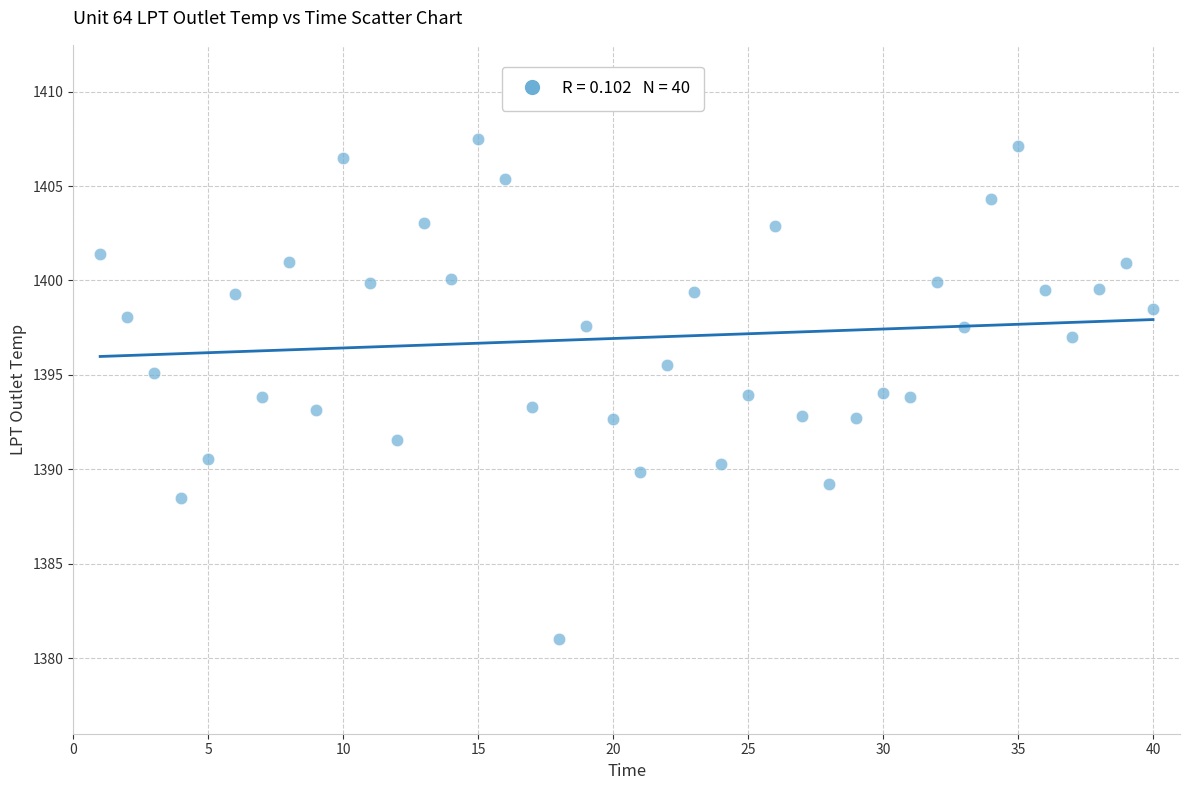

What is the range of X values (max minus min)?

39.0